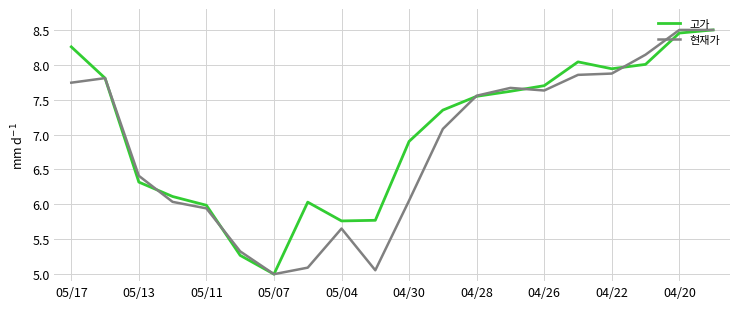

What is the minimum value shown in the chart?

5.0